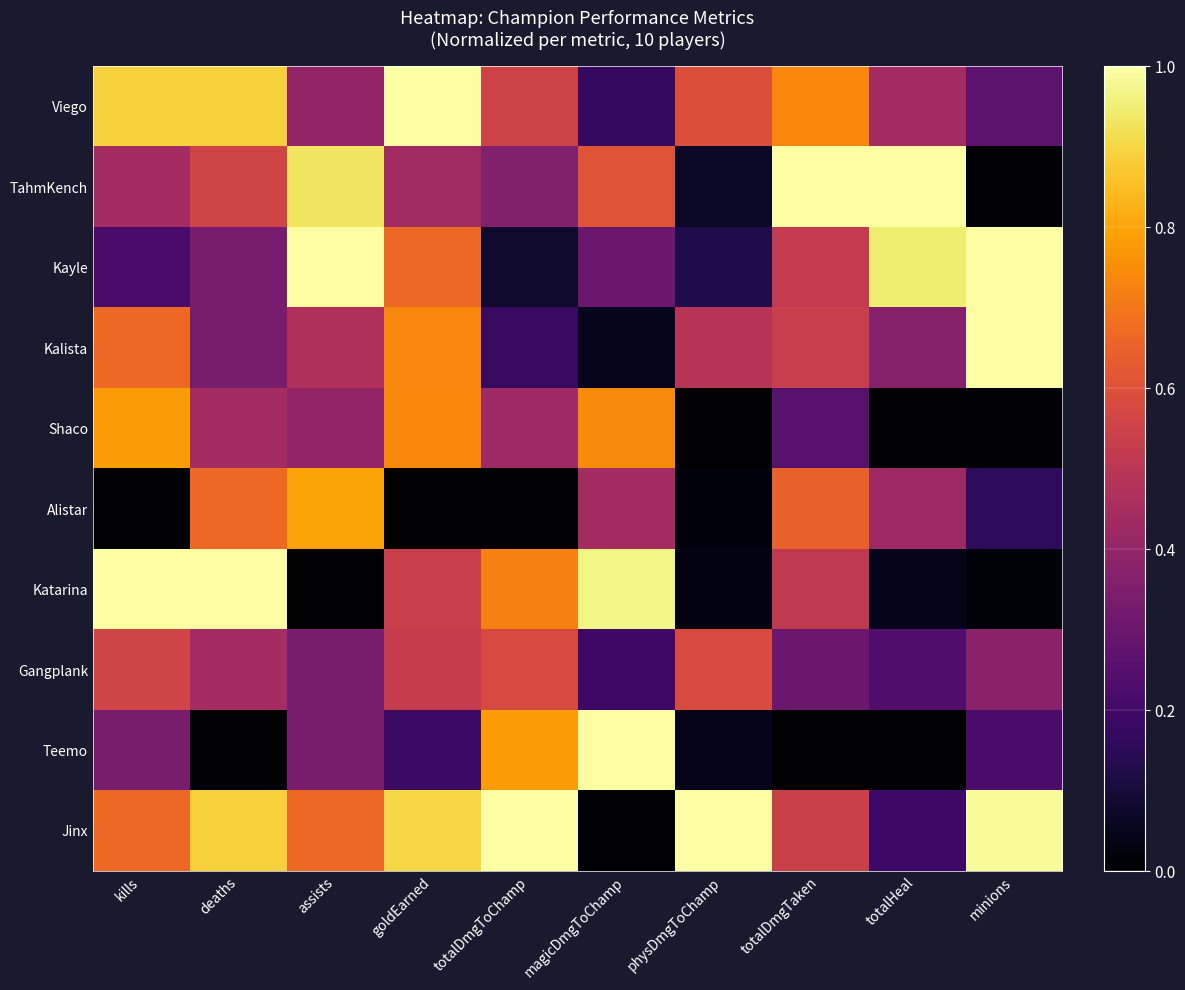

At magicDmgToChamp, list the series in order from largest to smallest.

Teemo, Katarina, Shaco, TahmKench, Alistar, Kayle, Gangplank, Viego, Kalista, Jinx